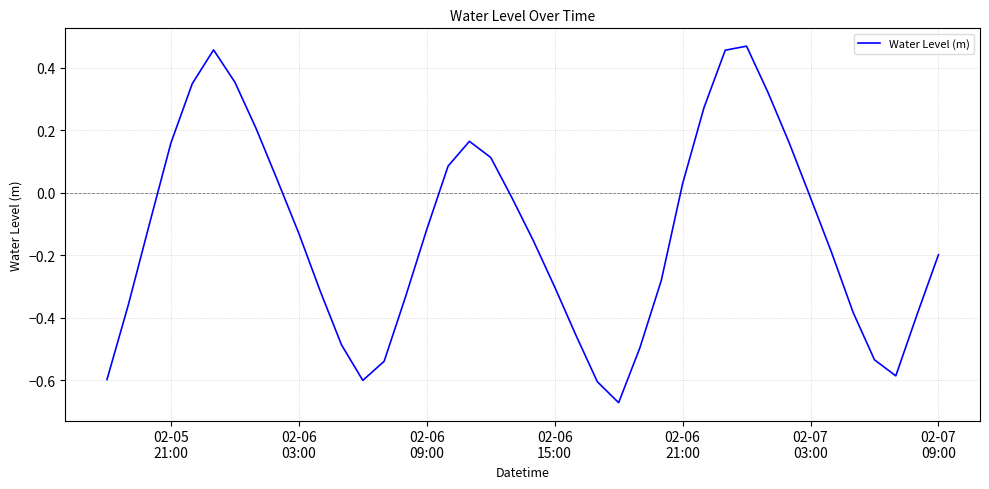

What is the difference between the maximum and minimum values?

1.1